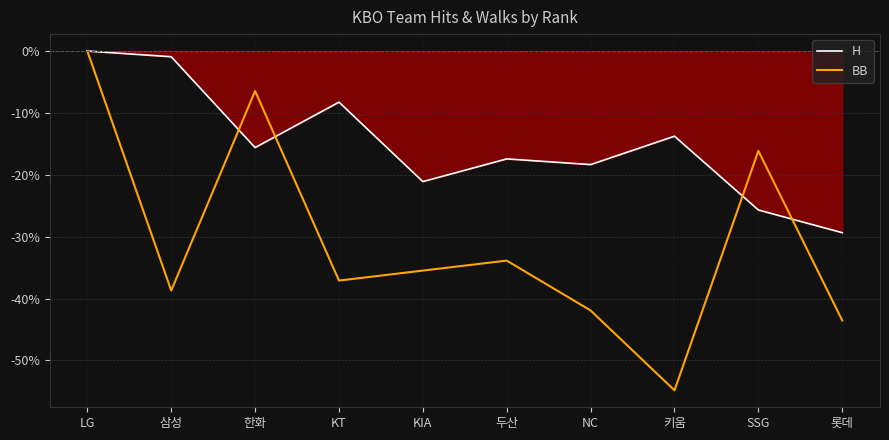

Does the chart display data point markers on the line(s)?

No